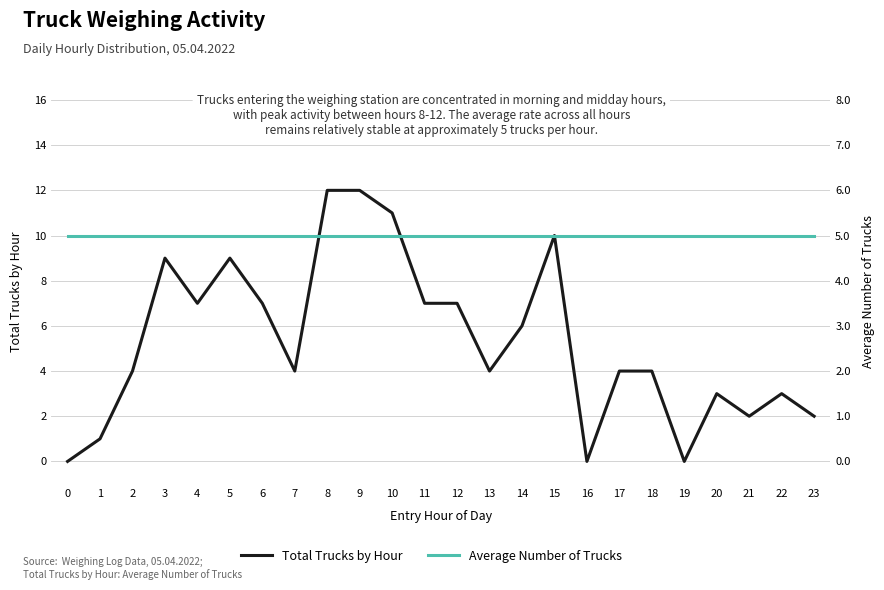

True or false: Total Trucks by Hour has a value of 3 at 22.

True